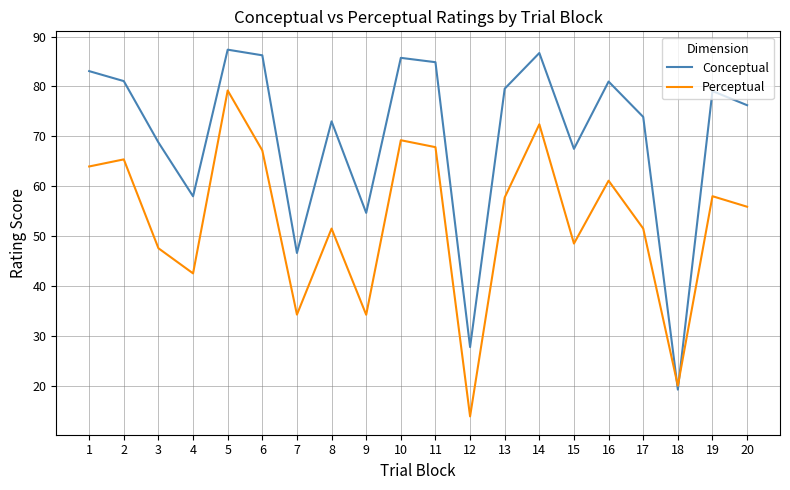

Which series has the largest total across all categories?

Conceptual